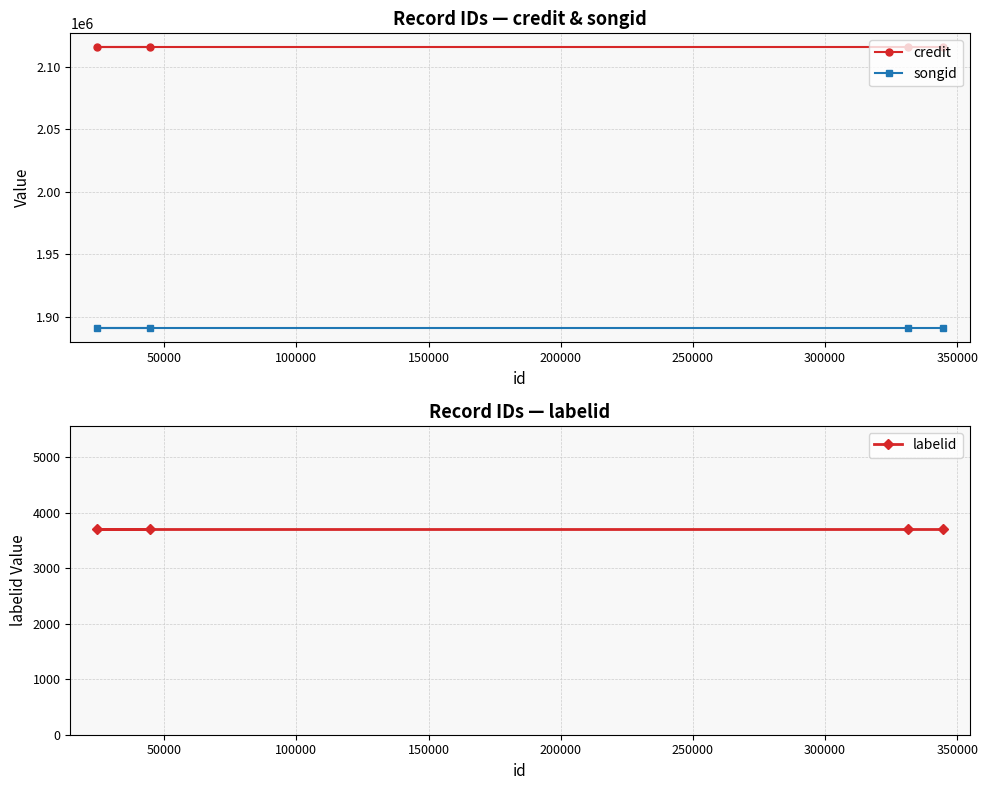

What is the value of the credit point at the 3rd from the left?

2115693